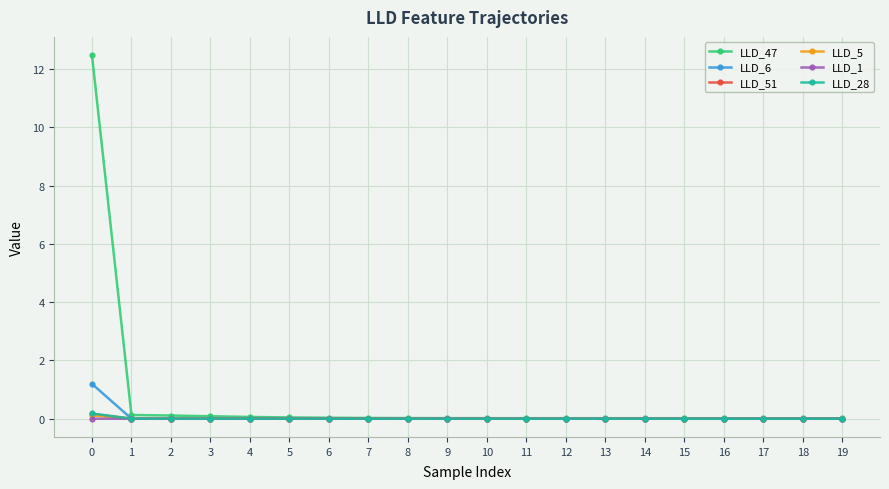

Which series has the largest total across all categories?

LLD_47